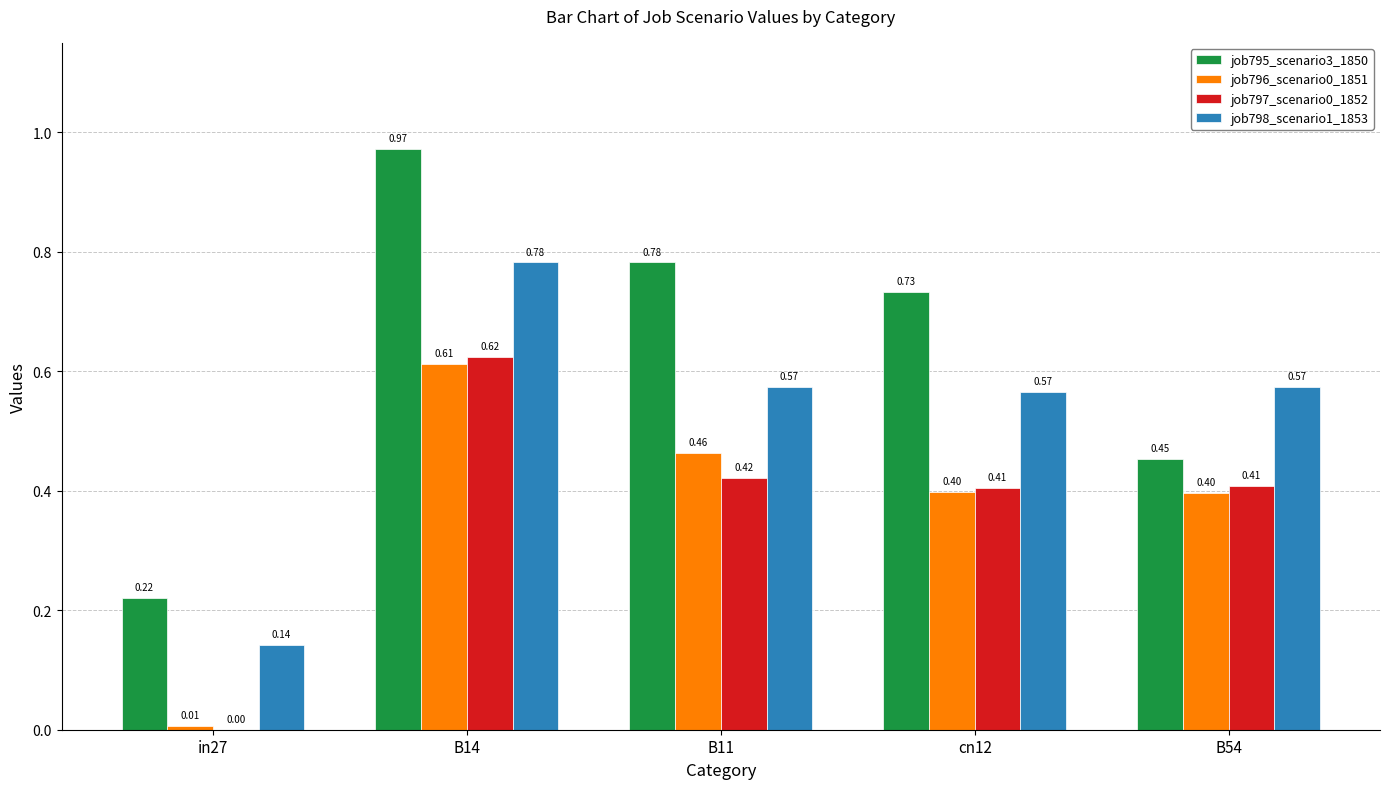

Is the value of job798_scenario1_1853 at B14 greater than the value of job797_scenario0_1852 at in27?

Yes